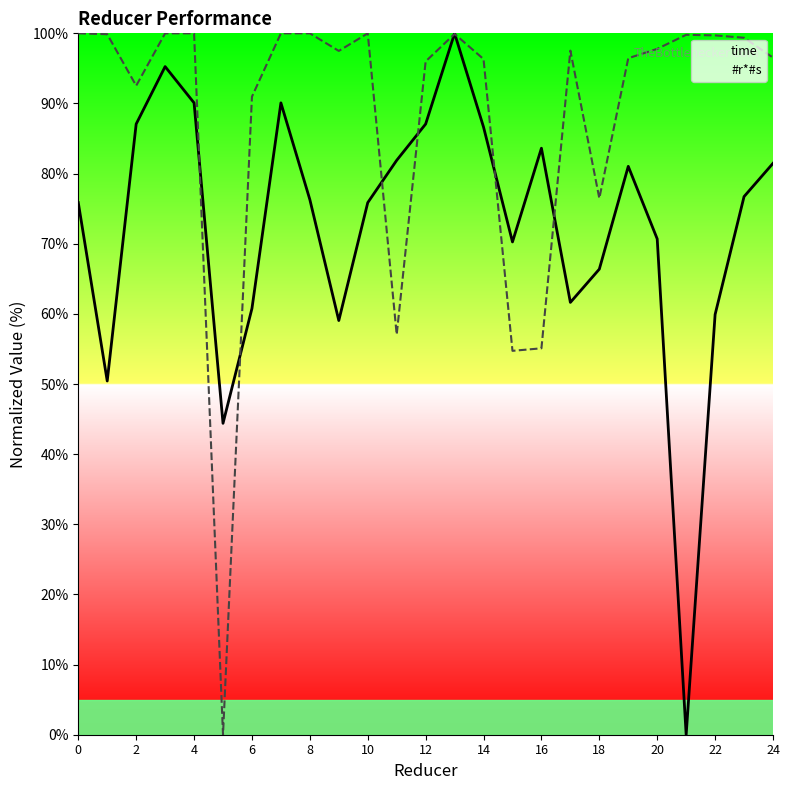

What is the average value of the #r*#s series?

88.1